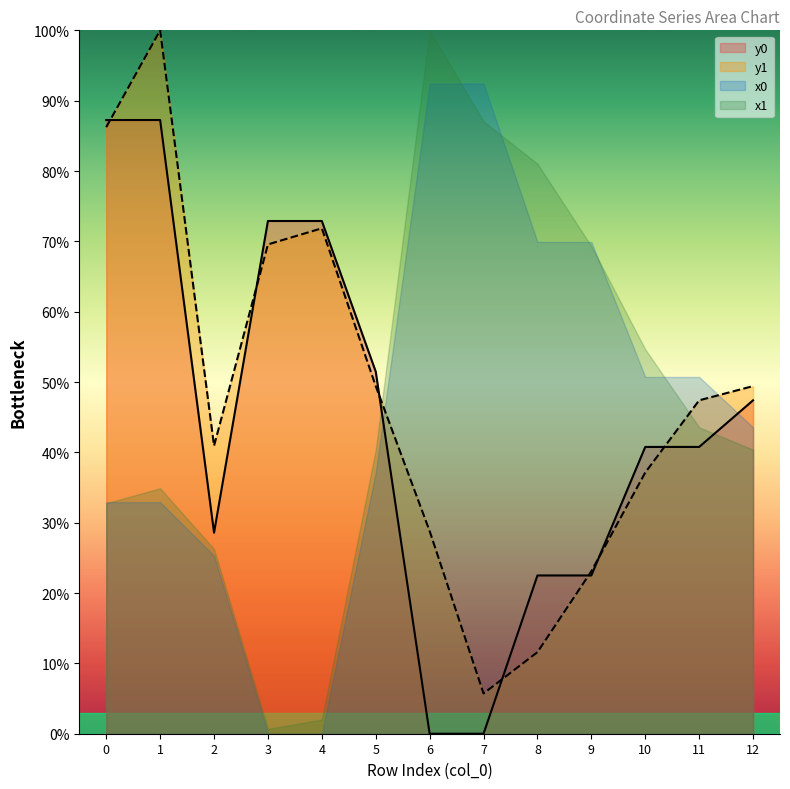

Where is the first local minimum for y1?

2